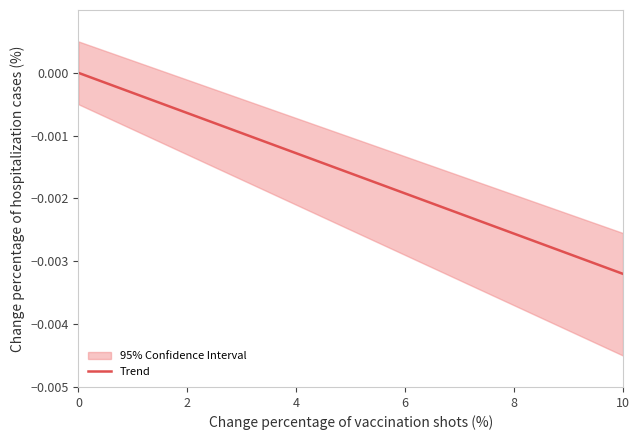

True or false: Trend has a value of -0.0 at 0.

True